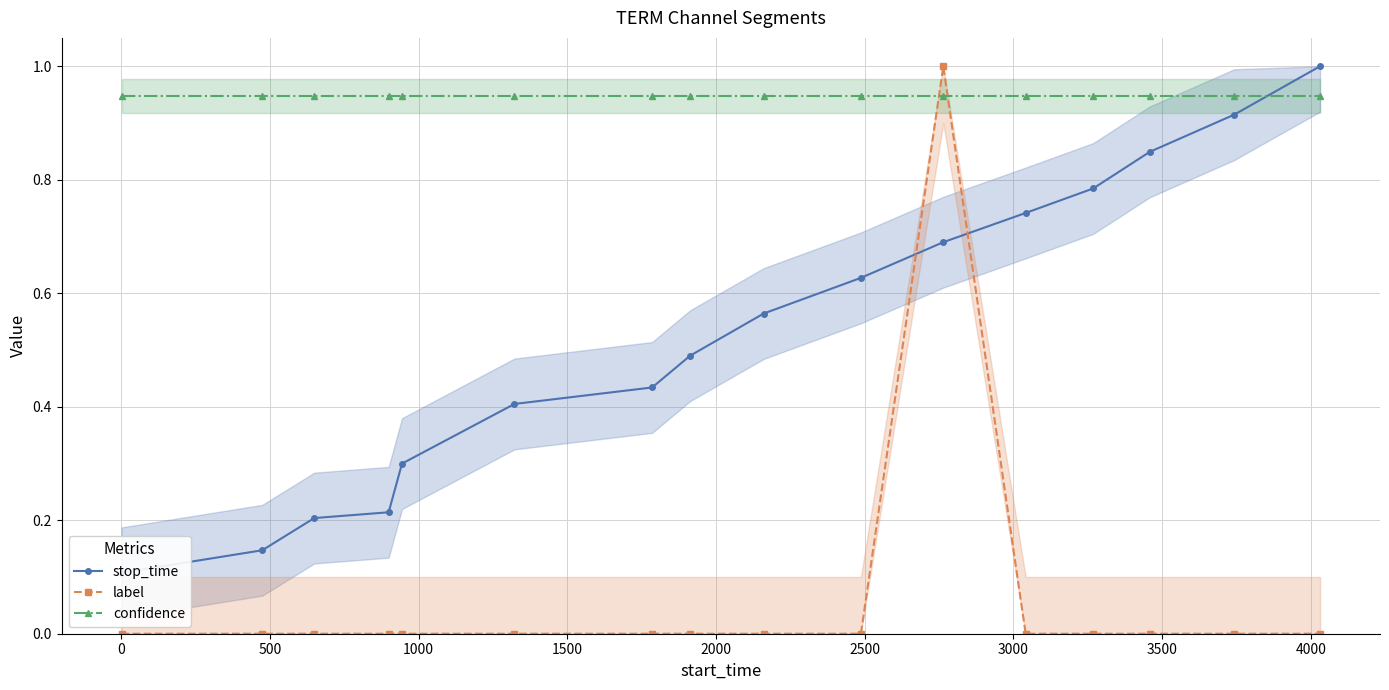

Is the value of confidence at 14 greater than the value of stop_time at −500?

Yes